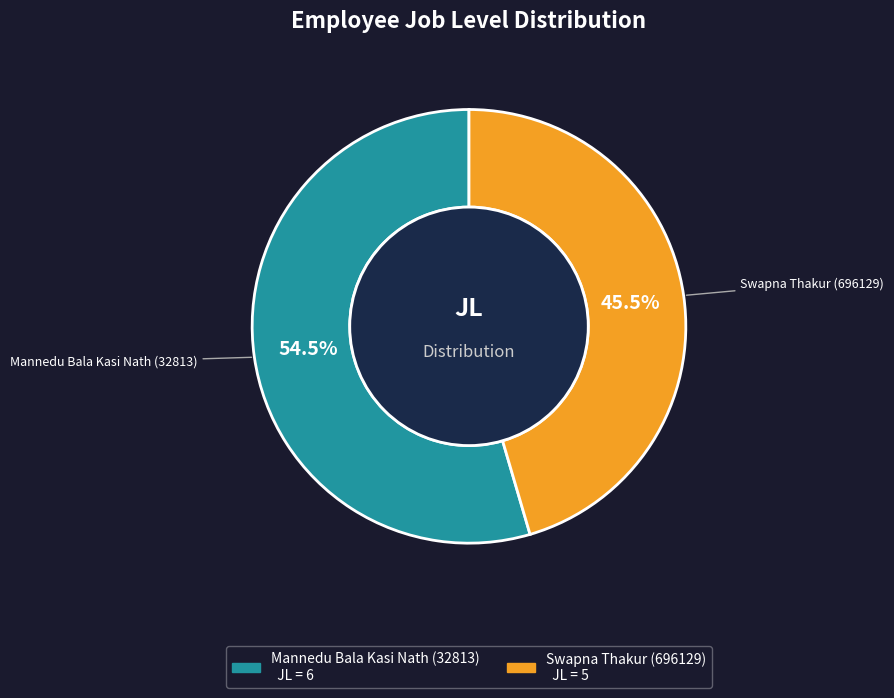

Between Swapna Thakur (696129) and Mannedu Bala Kasi Nath (32813), which is larger?

Mannedu Bala Kasi Nath (32813)